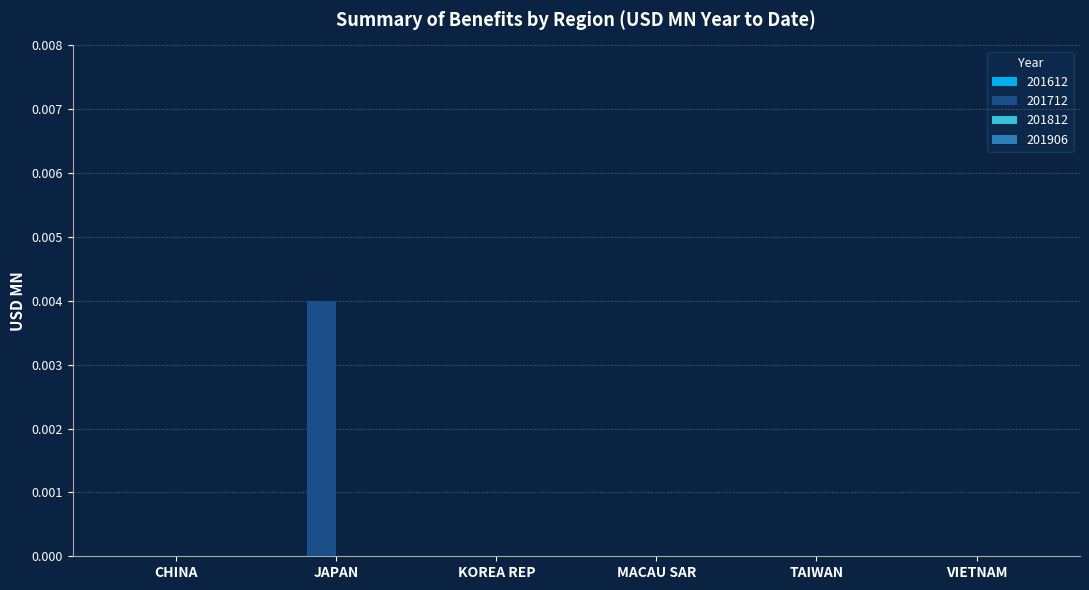

How many categories are shown in the chart?

6